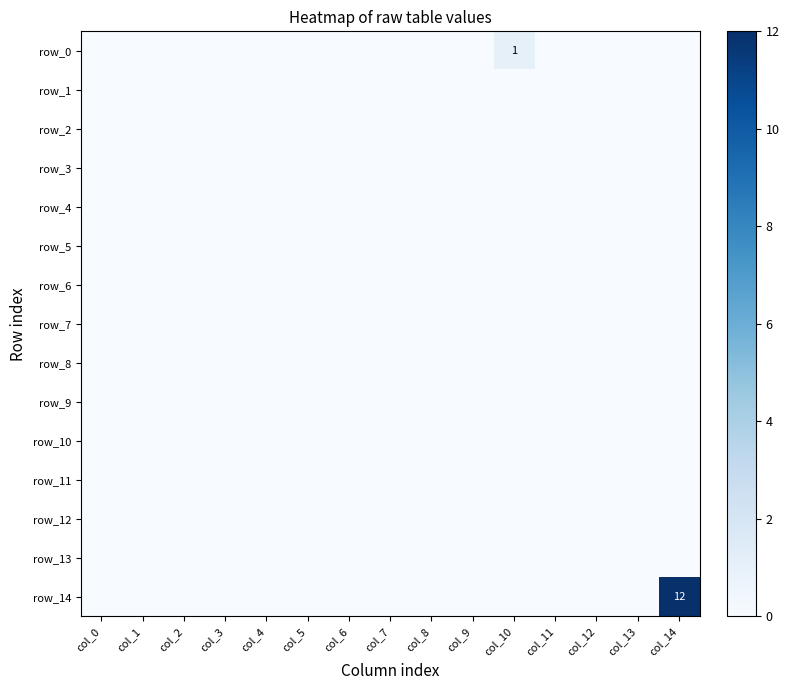

At which label does row_4 reach its peak?

col_0